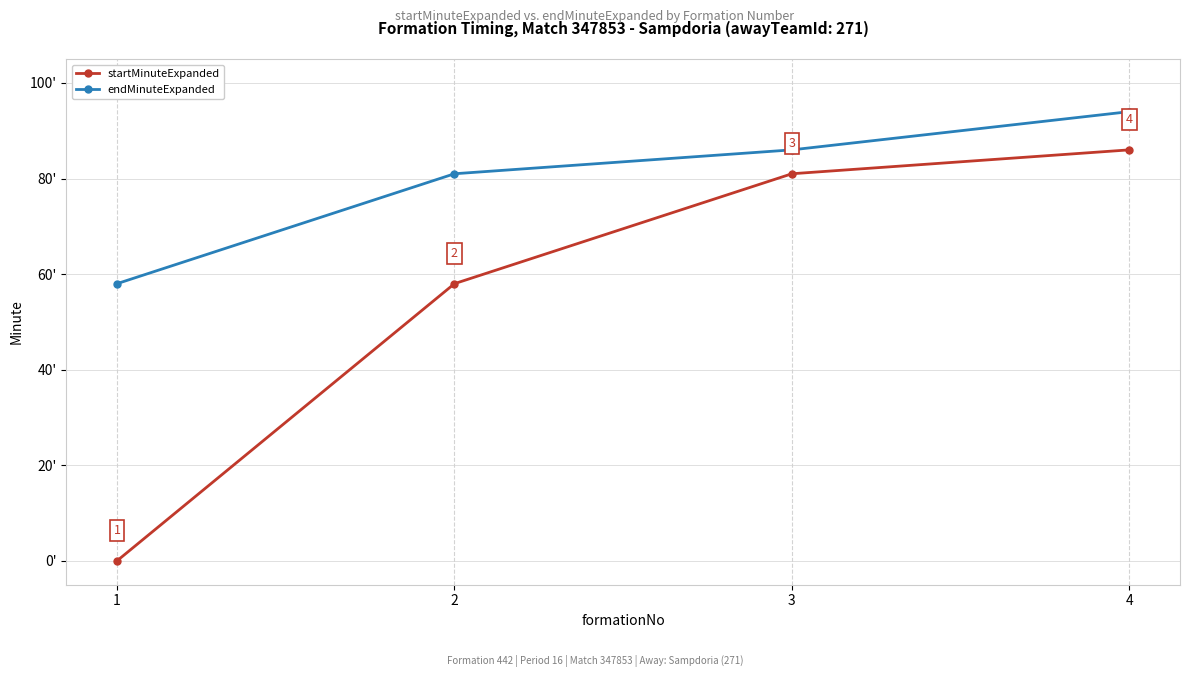

True or false: endMinuteExpanded has more than 1 interior local peaks.

False